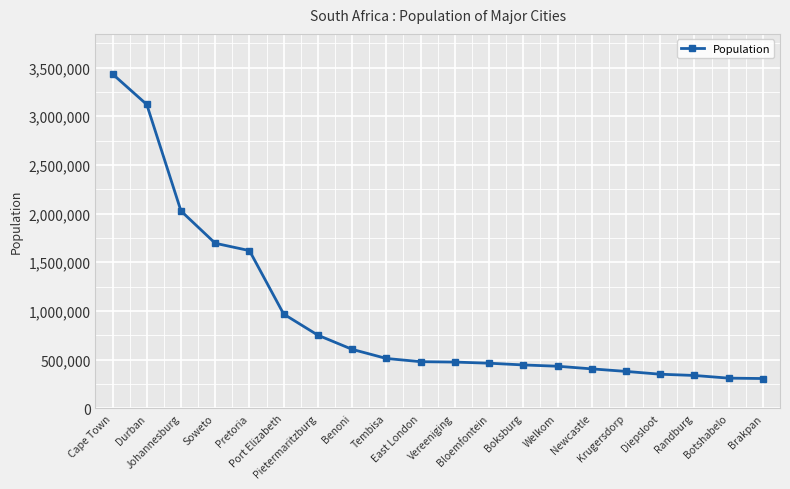

Between Welkom and Tembisa, which is larger?

Tembisa